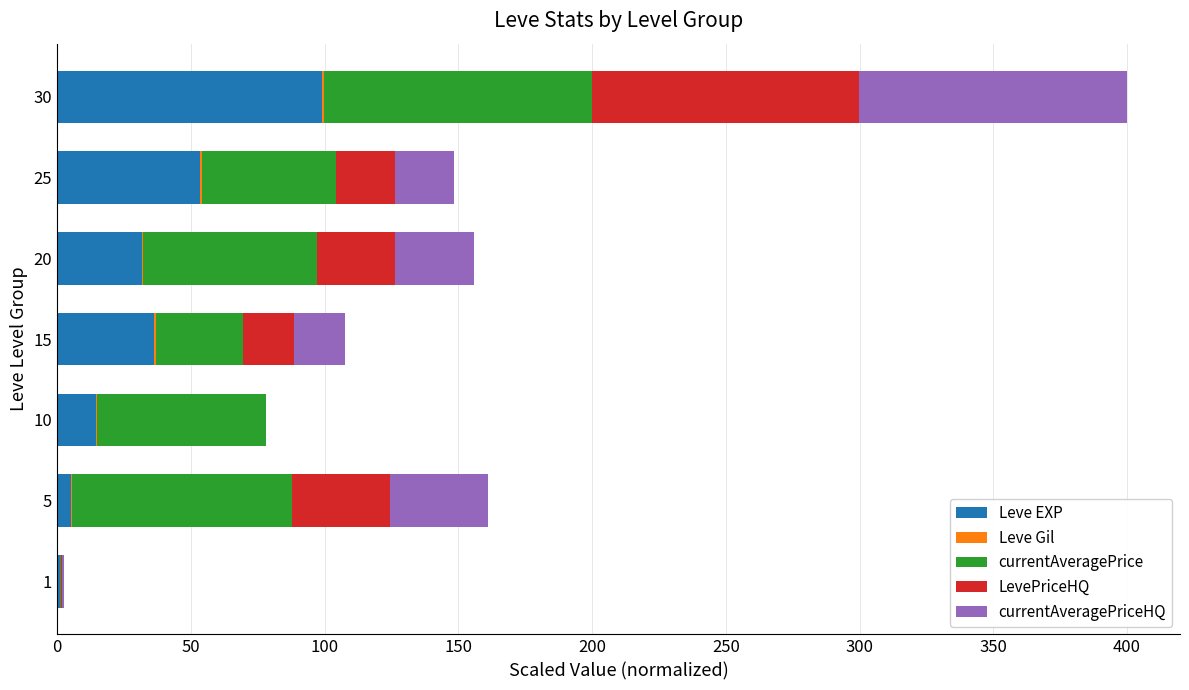

Which category has the highest value in the Leve EXP series?

30